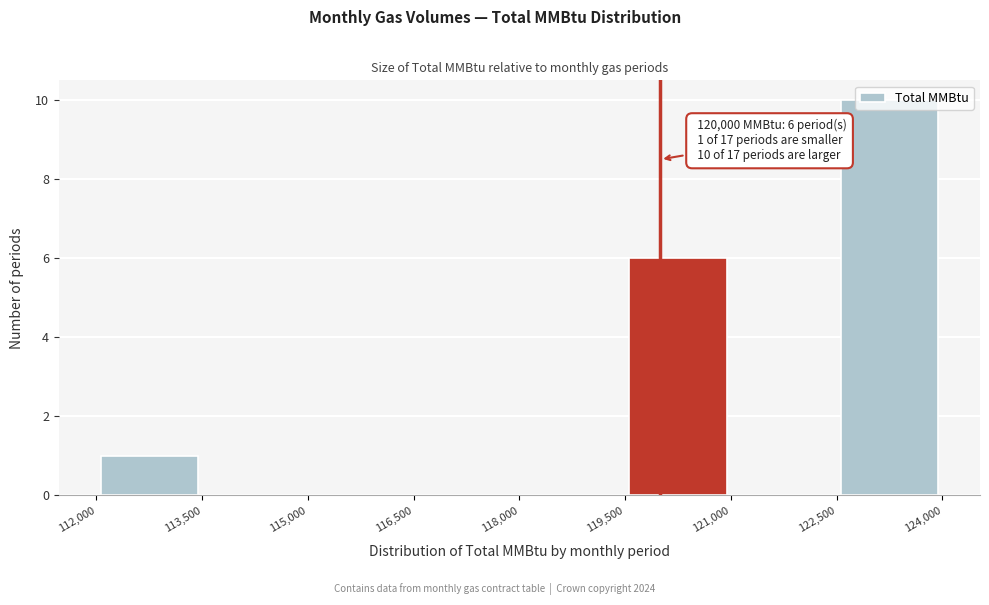

Which range on the x-axis has the tallest bar?

122,500 to 124,000